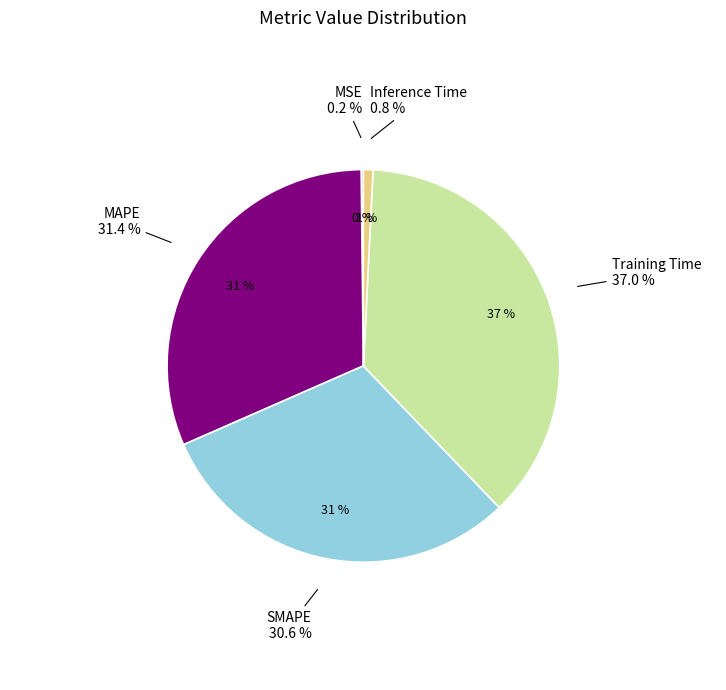

To the nearest percent, what is the difference between the MSE and Training Time slice percentages?

37%